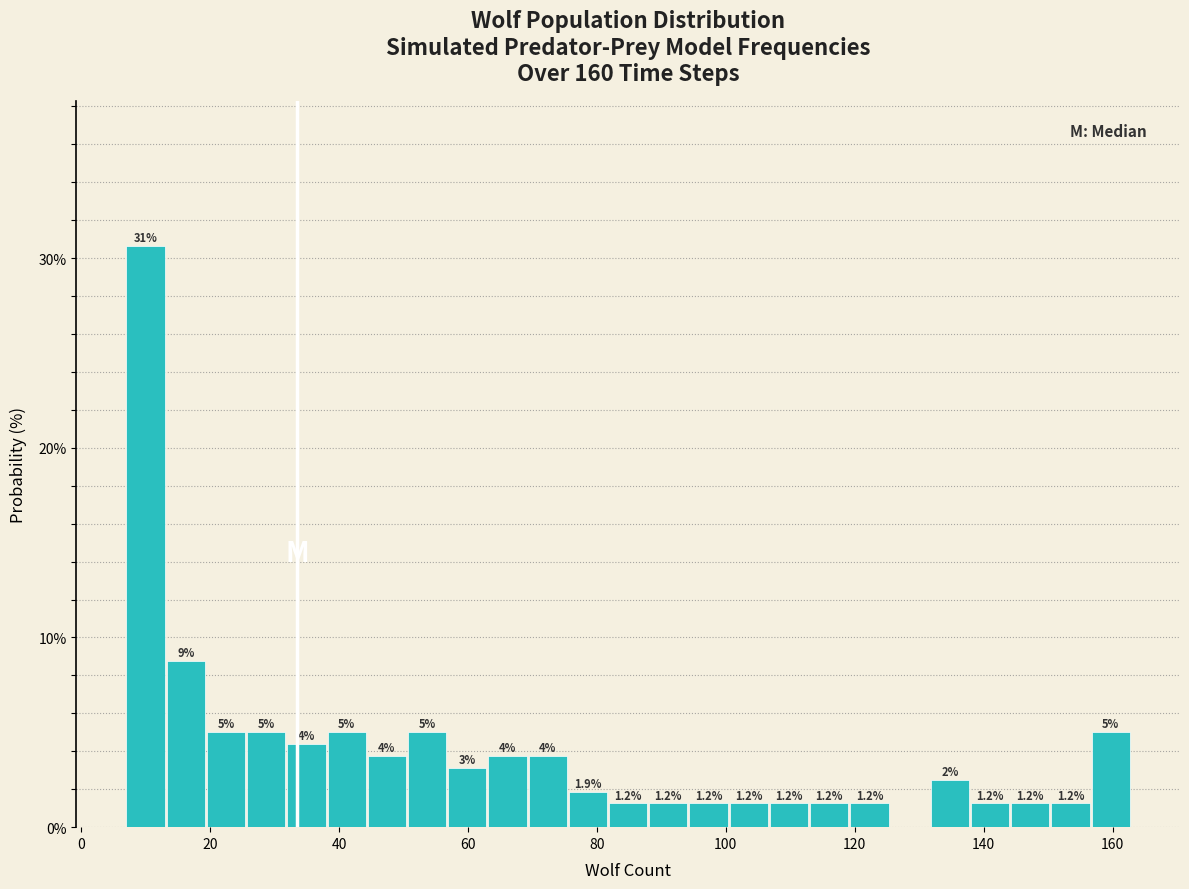

Read against the x-axis, roughly where is the centre of the tallest bar?

10